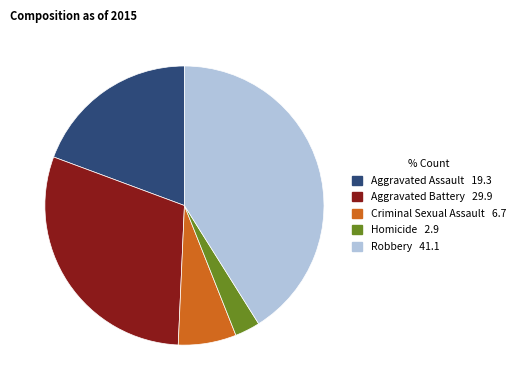

Which has a higher value, Aggravated Assault or Homicide?

Aggravated Assault